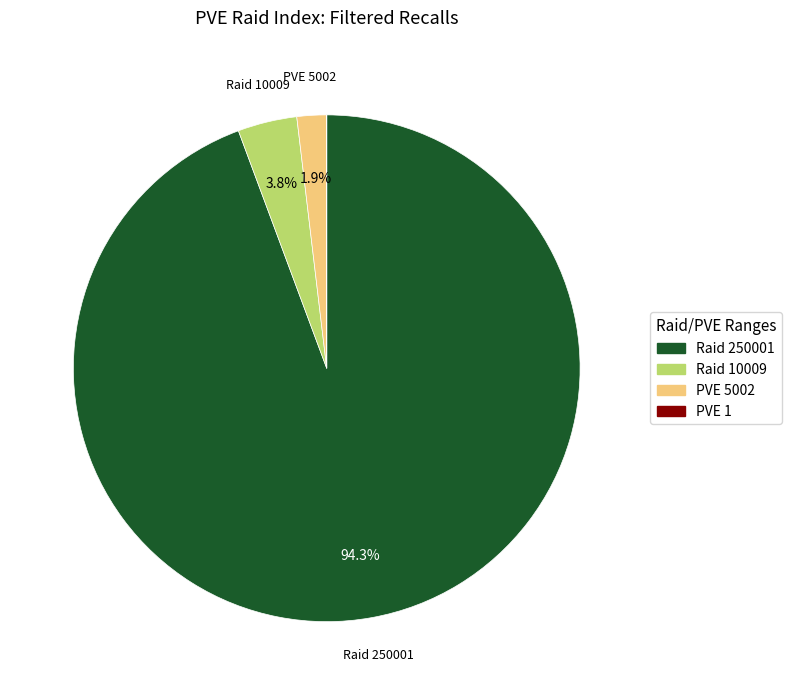

Is there any slice that represents more than half of the pie?

Yes